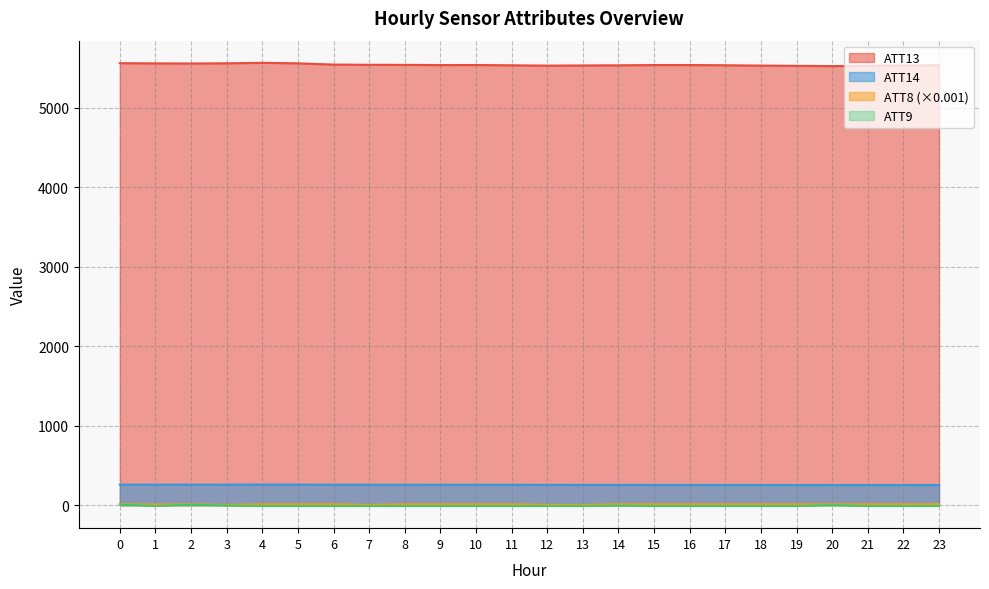

The ATT8 series shows 11.6 at 1. True or false?

False